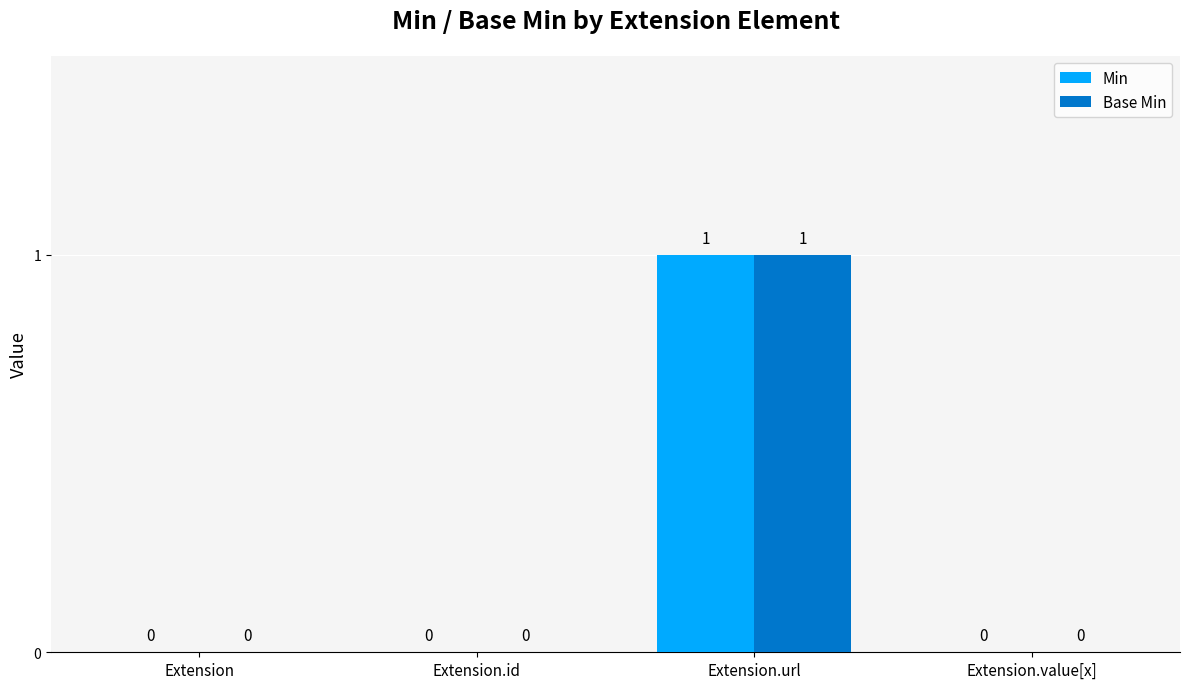

How many data points in Min are above 0?

1